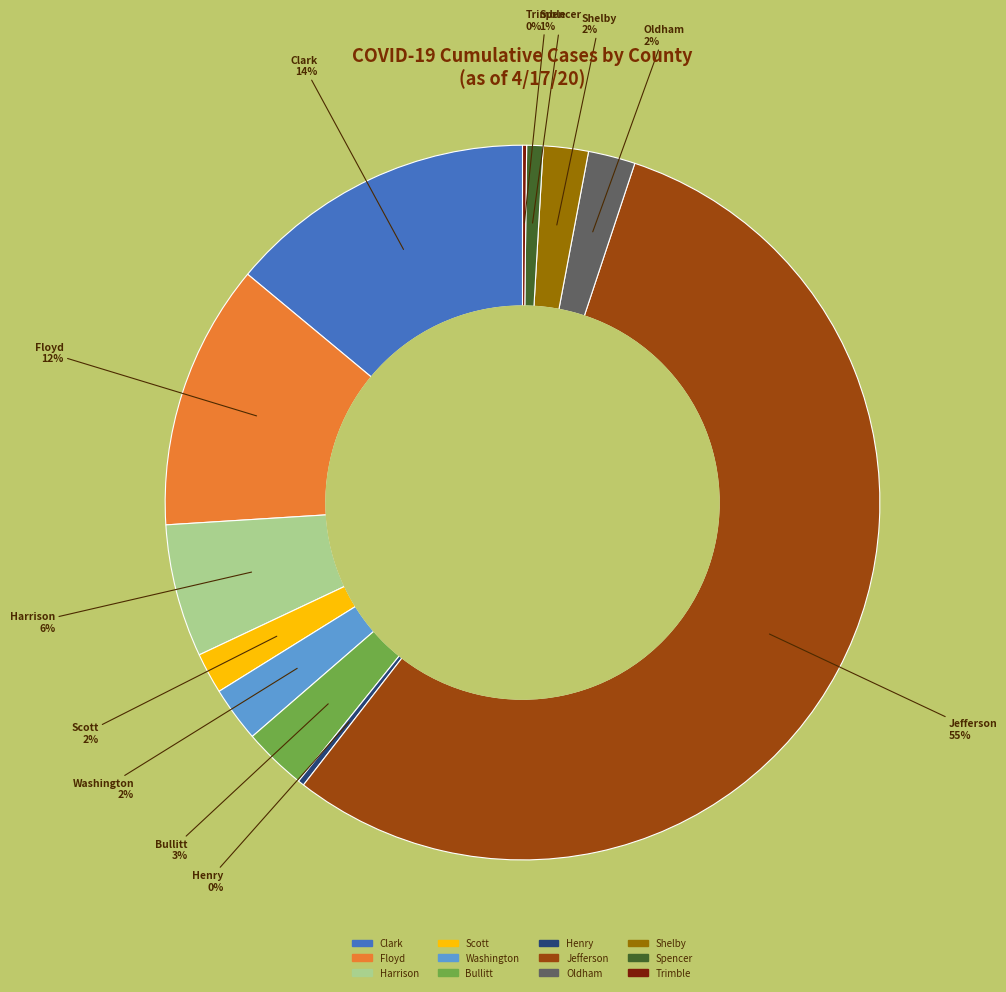

Does any single category account for the majority?

Yes